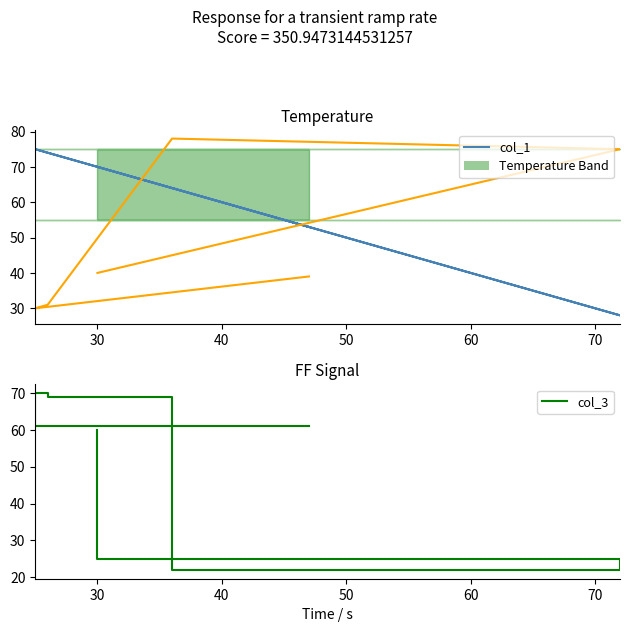

What is the greatest value displayed?

78